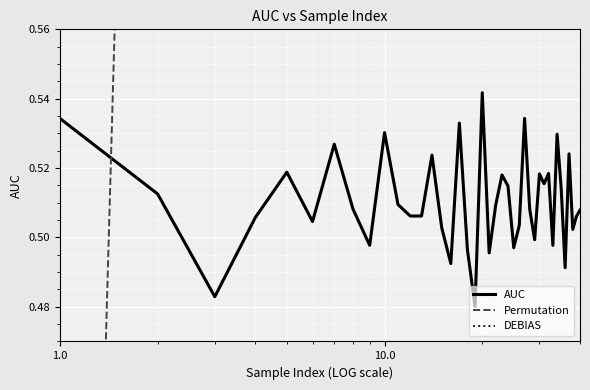

Which series has the largest total across all categories?

DEBIAS